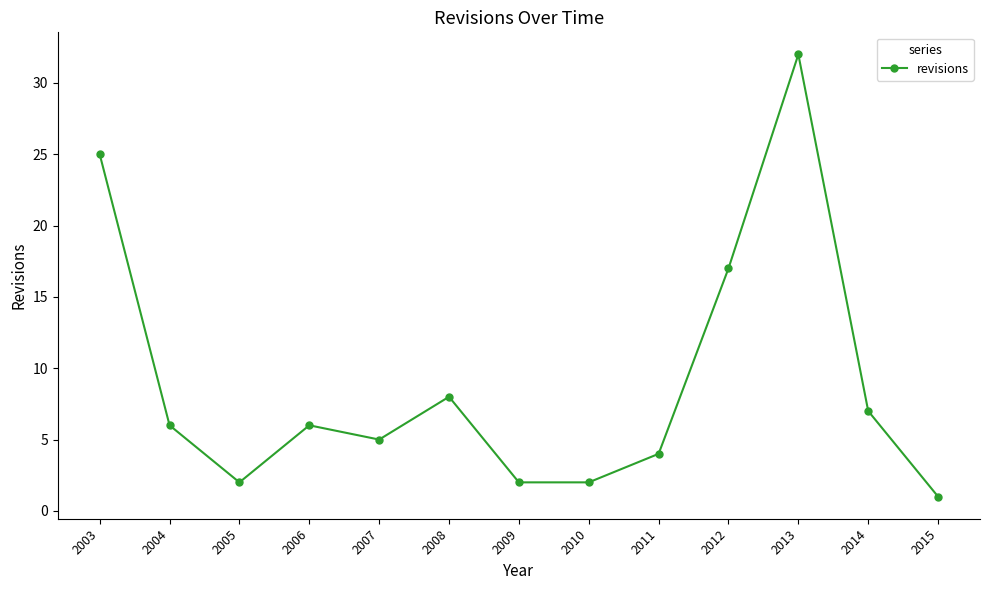

At which label does the data first exceed 6?

2003